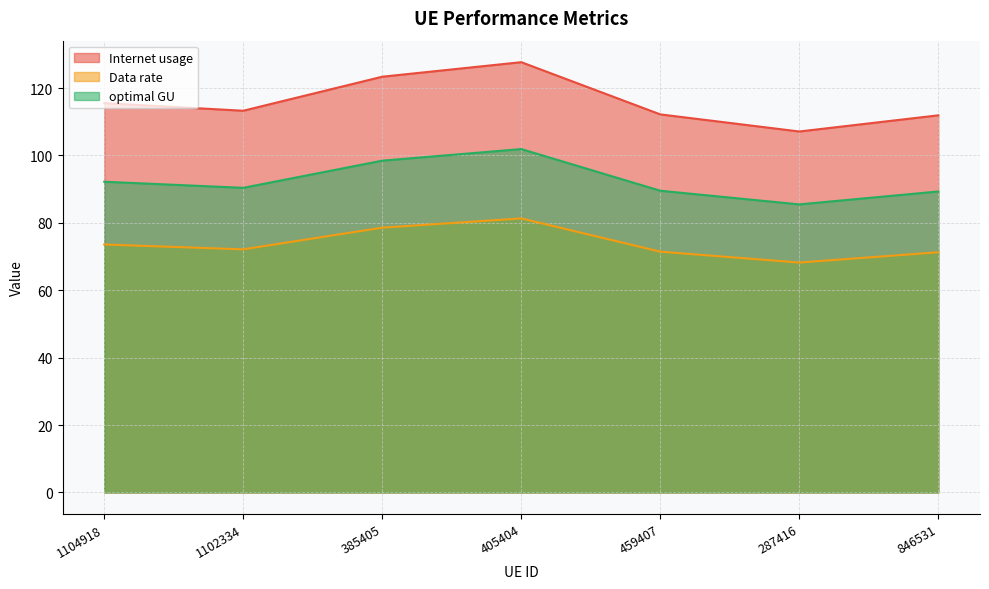

Where is Data rate nearest to the value 74?

1104918